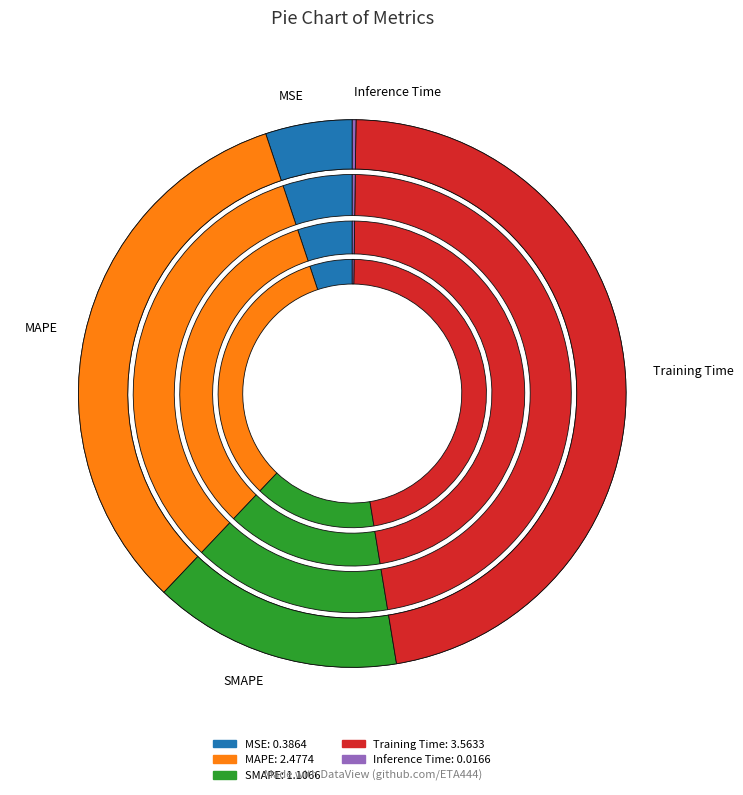

What is the change in value from MAPE to SMAPE?

-1.4